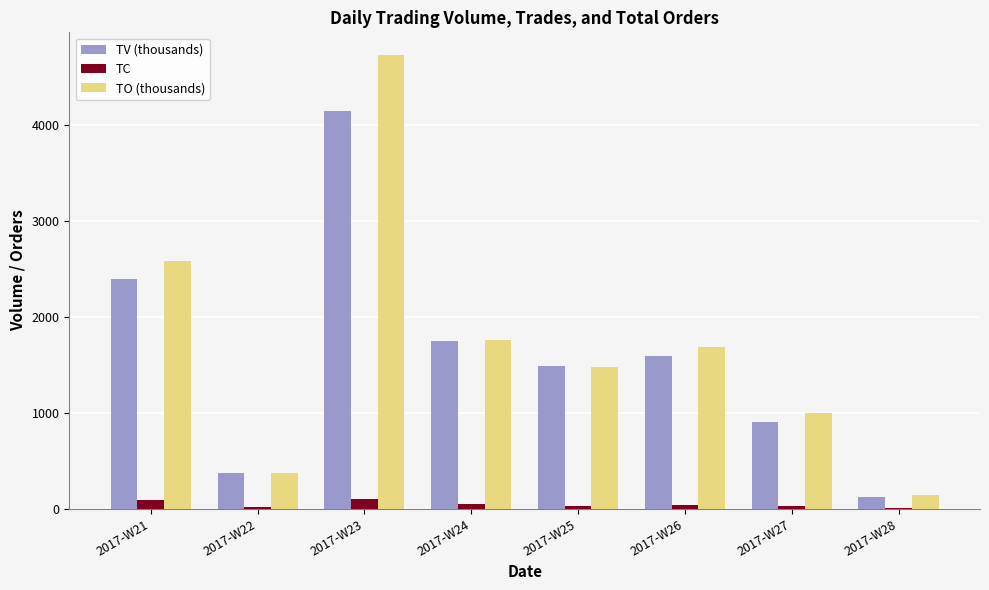

What is the maximum value shown in the chart?

4723.7